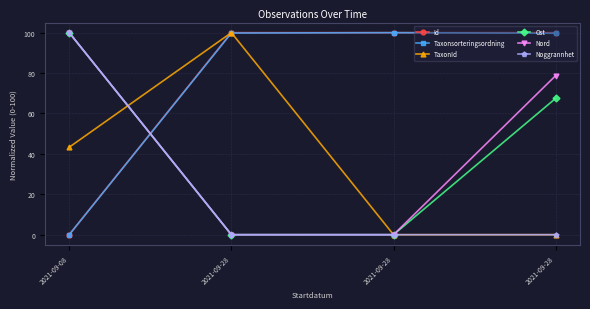

Which has a higher value, 2021-09-28 or 2021-09-08?

2021-09-28